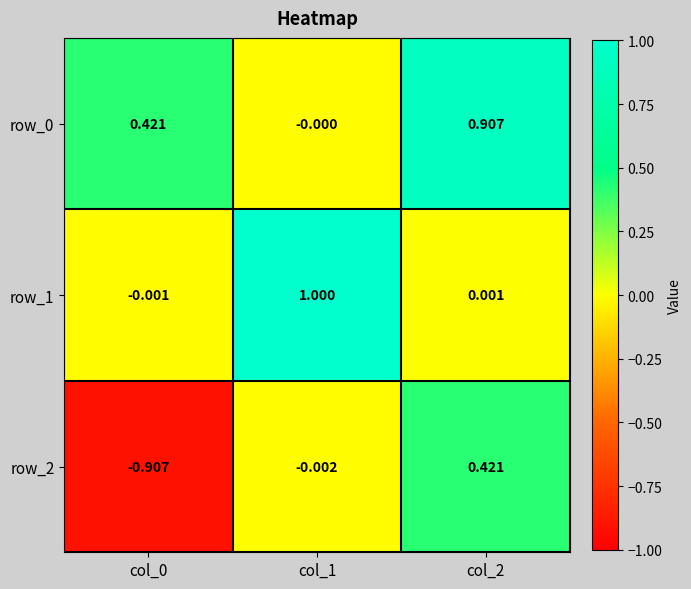

Is the value of row_2 at col_0 greater than the value of row_0 at col_1?

No